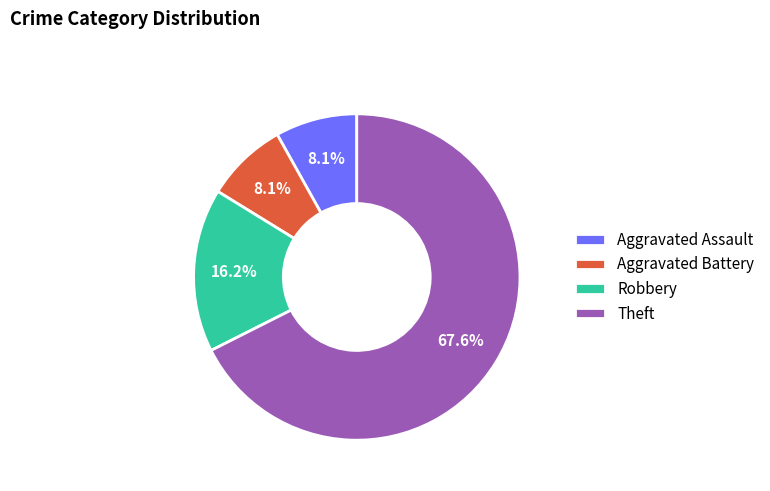

To the nearest percent, what portion does Theft represent?

68%